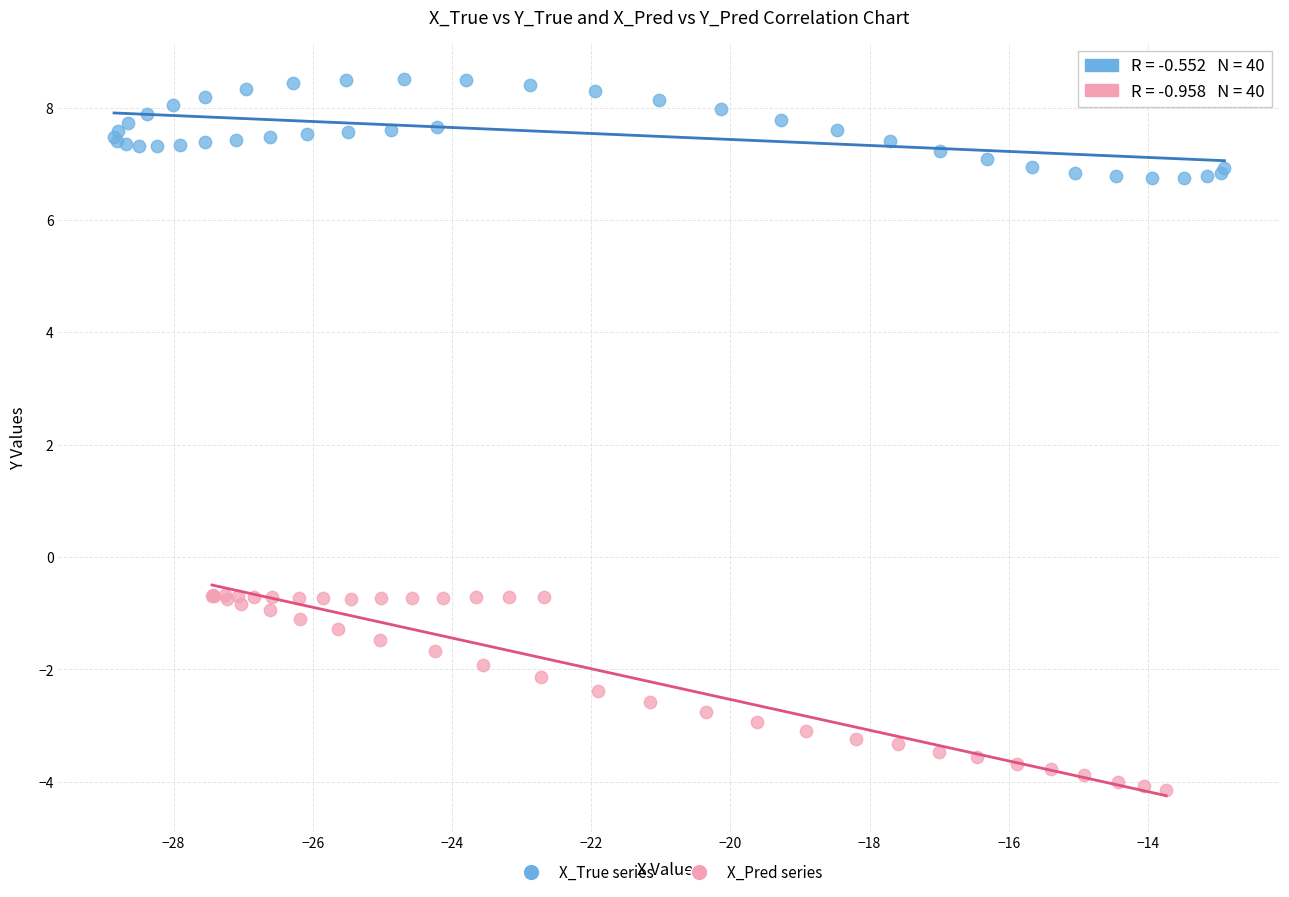

Which series contains the lowest Y value?

X_Pred series